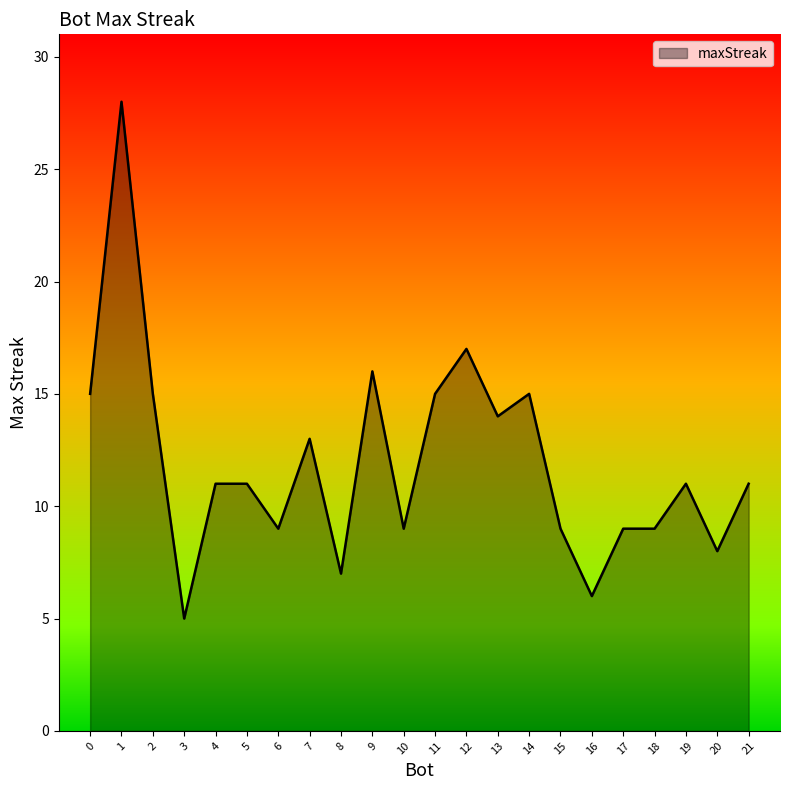

What is the smallest value displayed?

5